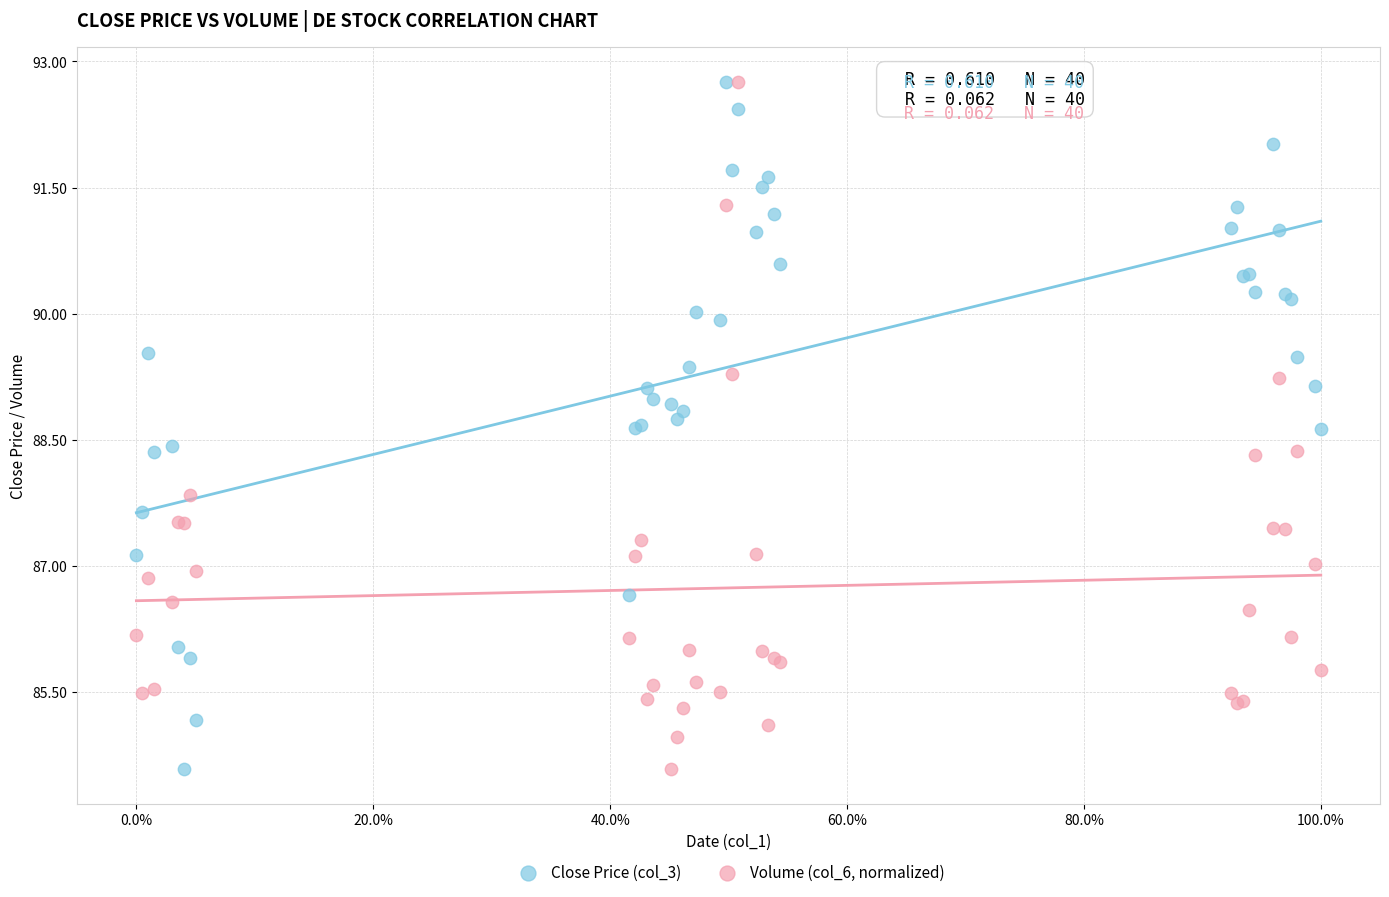

Across all series, what Y value is closest to 88?

87.8